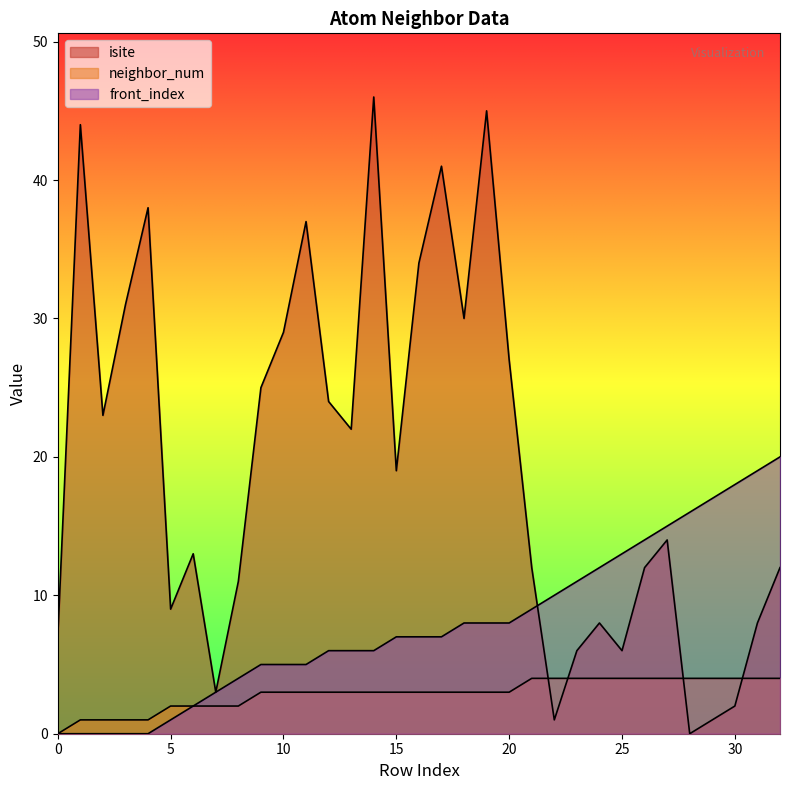

The value of front_index at 27 is 8. True or false?

False